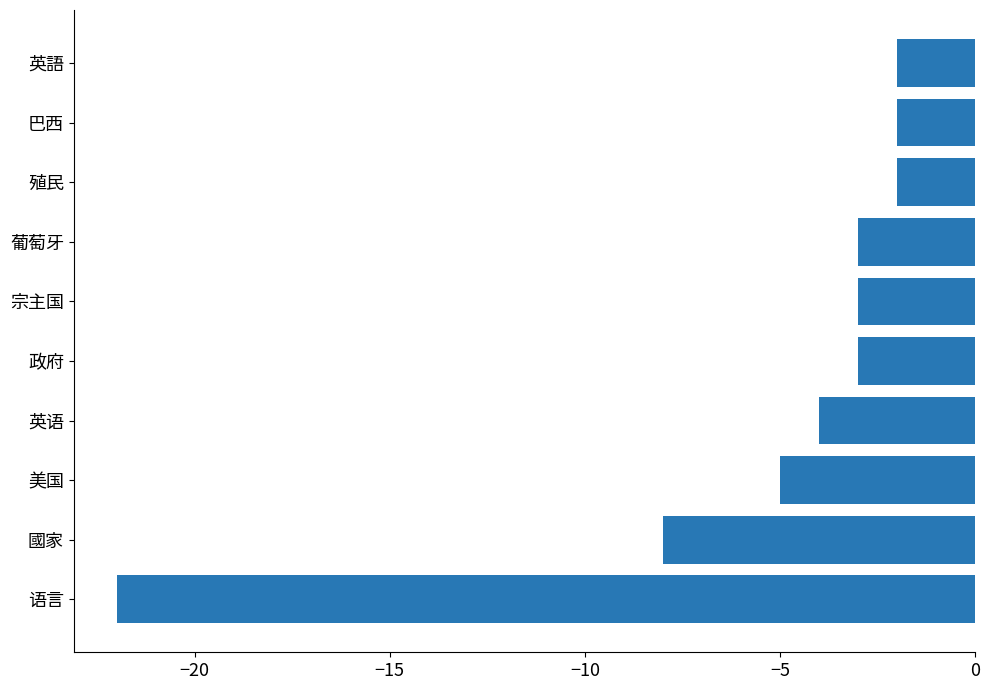

Reading bottom to top, list all the values displayed in this chart.

语言=-22	國家=-8	美国=-5	英语=-4	政府=-3	宗主国=-3	葡萄牙=-3	殖民=-2	巴西=-2	英語=-2